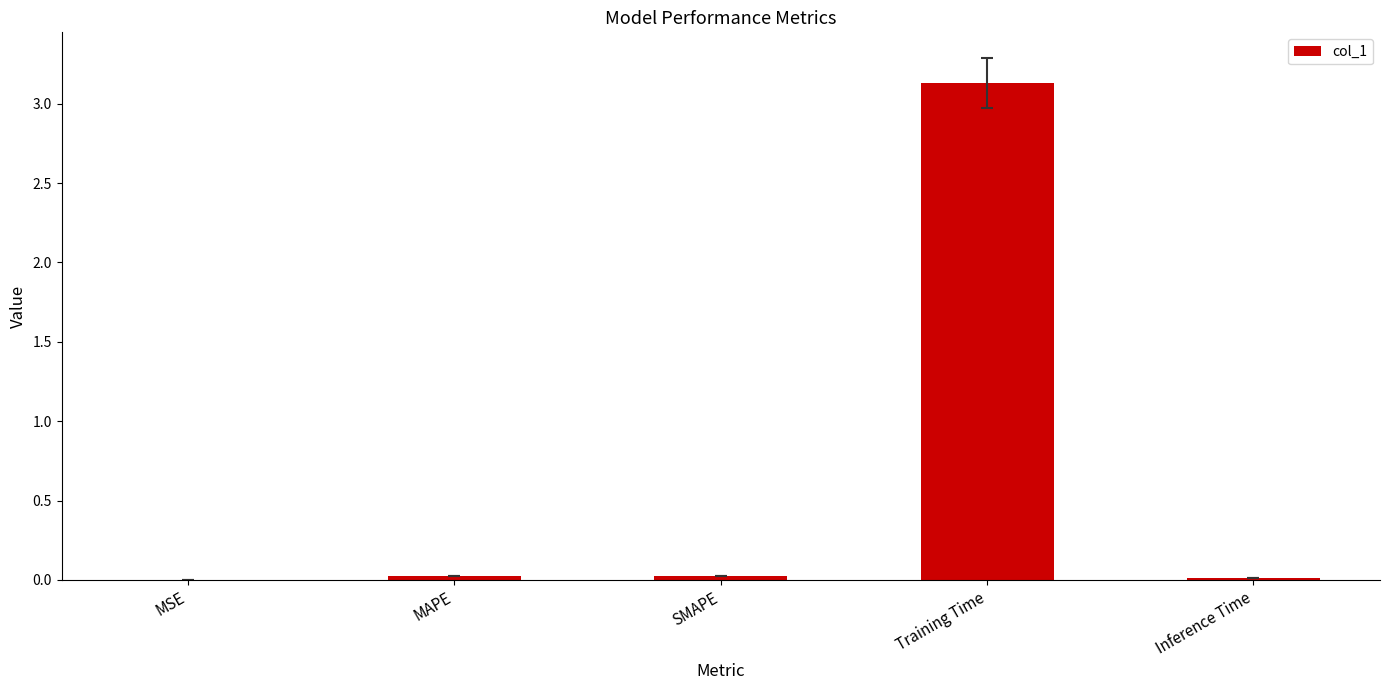

Which has a higher value, Training Time or Inference Time?

Training Time